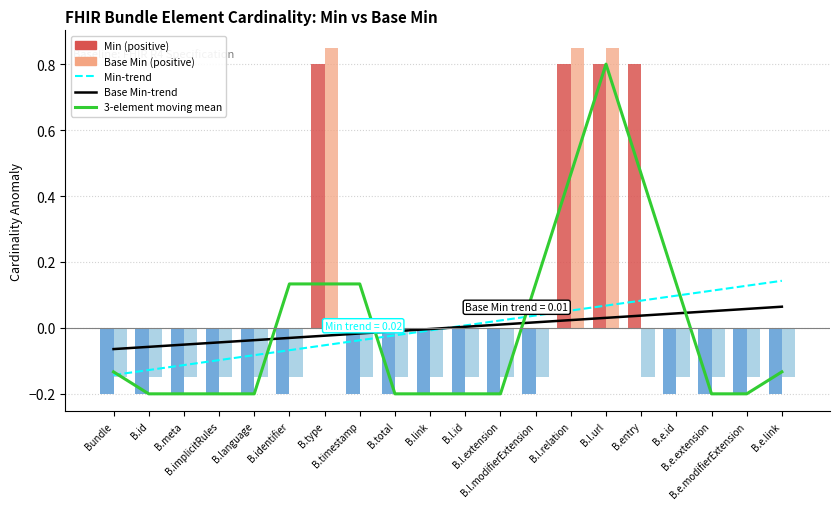

What is the label of the 2nd bar from the left?

B.id